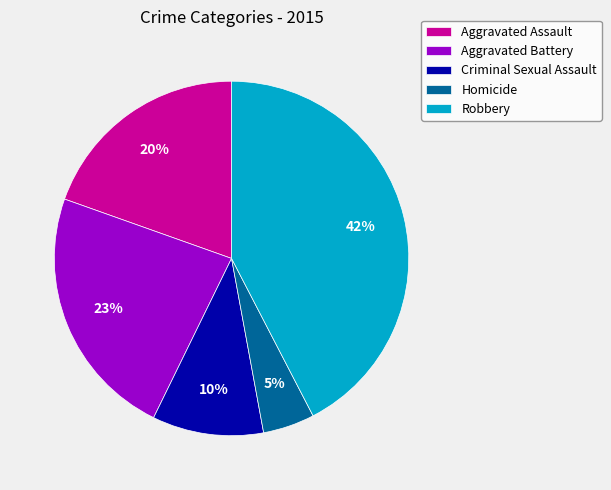

Is the sum of Criminal Sexual Assault and Homicide greater than half?

No